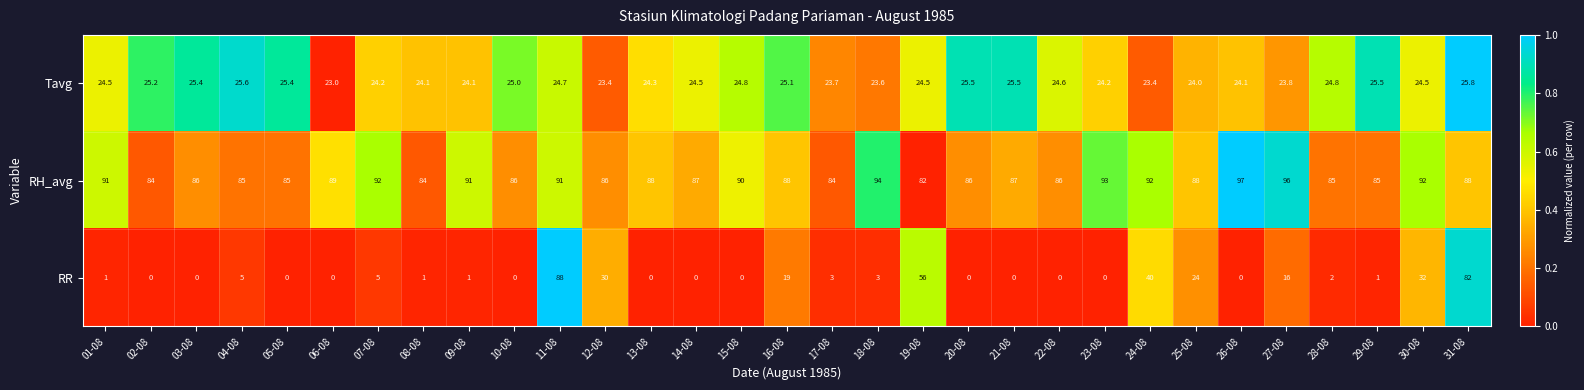

At which label is Tavg closest to 24?

25-08